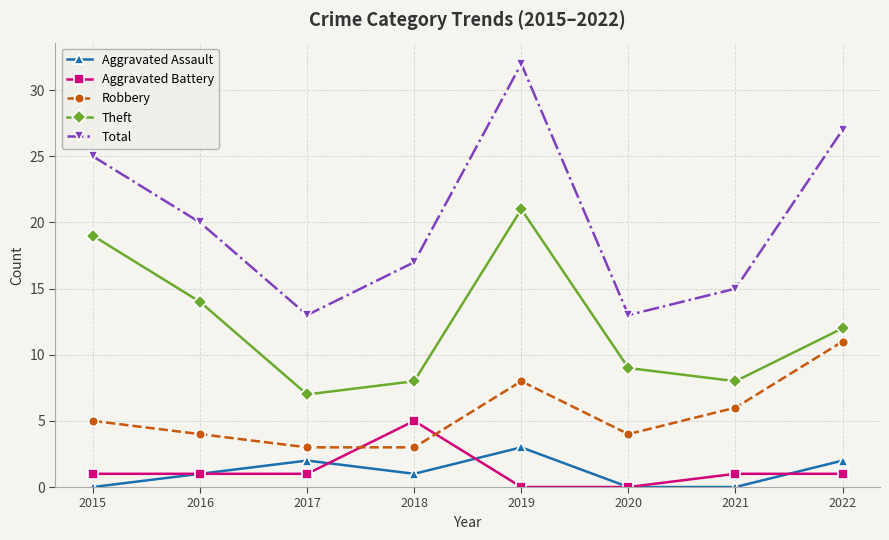

Is this an area chart (filled region under the line)?

No